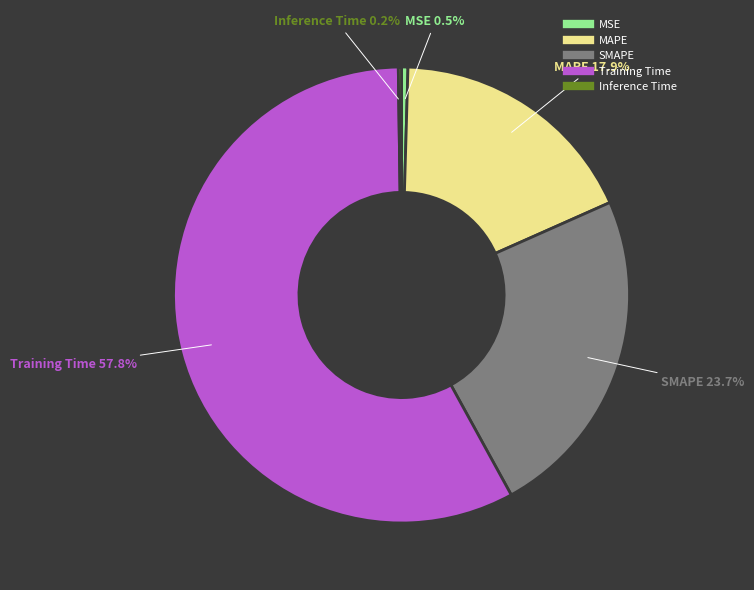

Is there any slice that represents more than half of the pie?

Yes